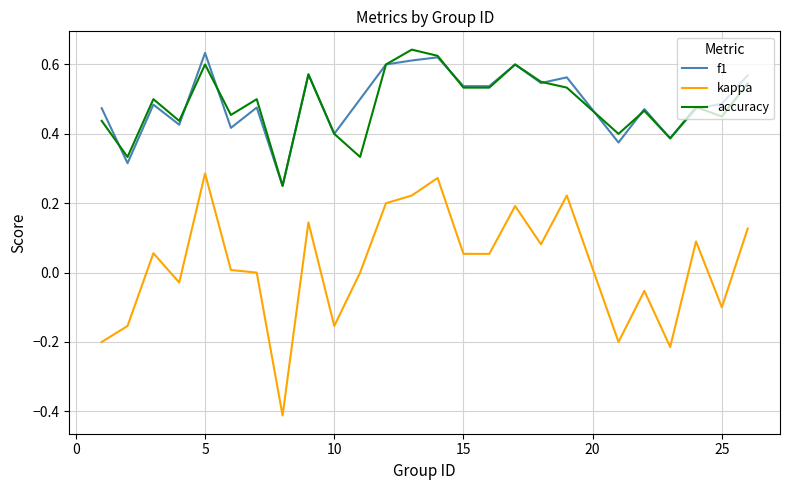

Which series has the widest spread of values?

kappa